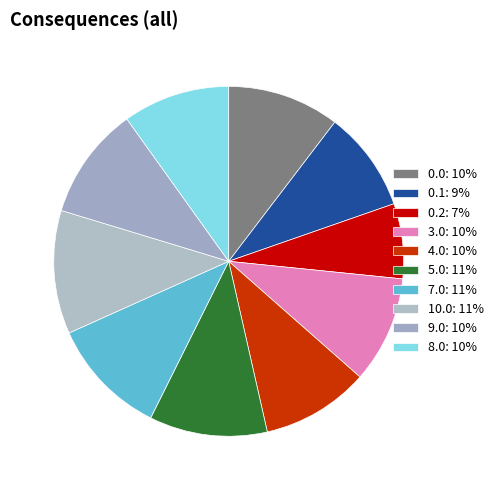

Is it true that 8.0 is 10% of the pie?

True